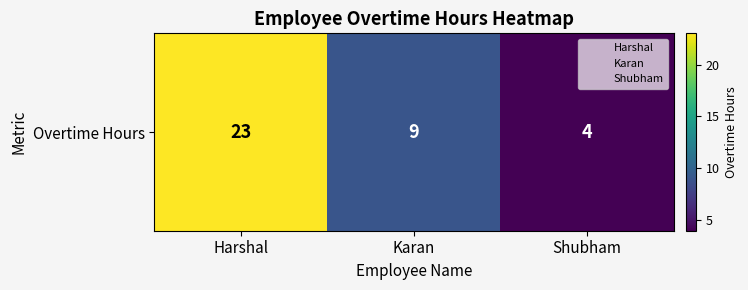

The value at Harshal is 23. True or false?

True